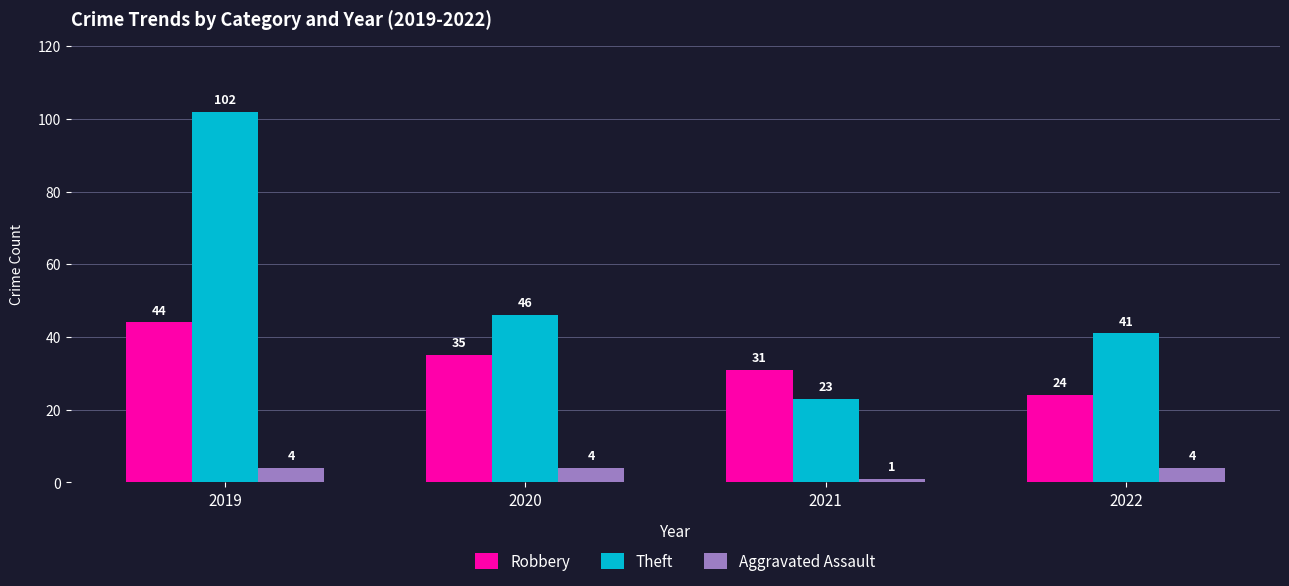

Is the value of Aggravated Assault at 2020 greater than the value of Theft at 2019?

No